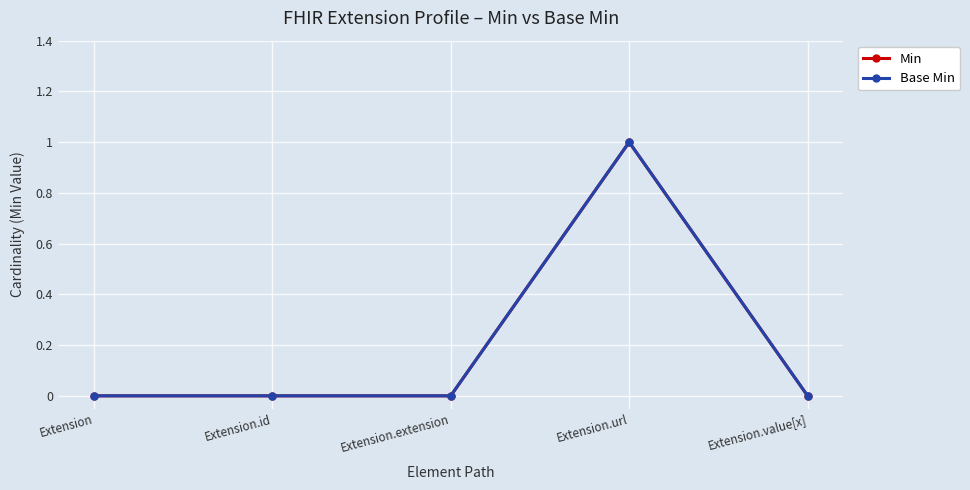

Is this an area chart (filled region under the line)?

No